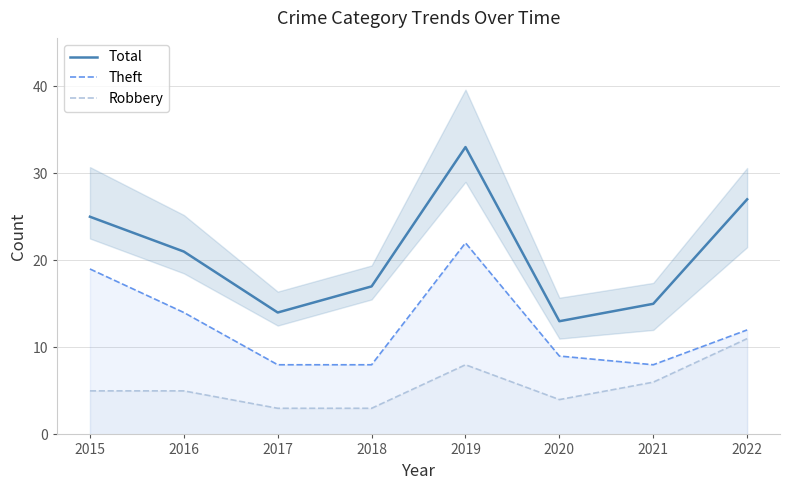

True or false: Robbery has more than 1 interior local peaks.

False